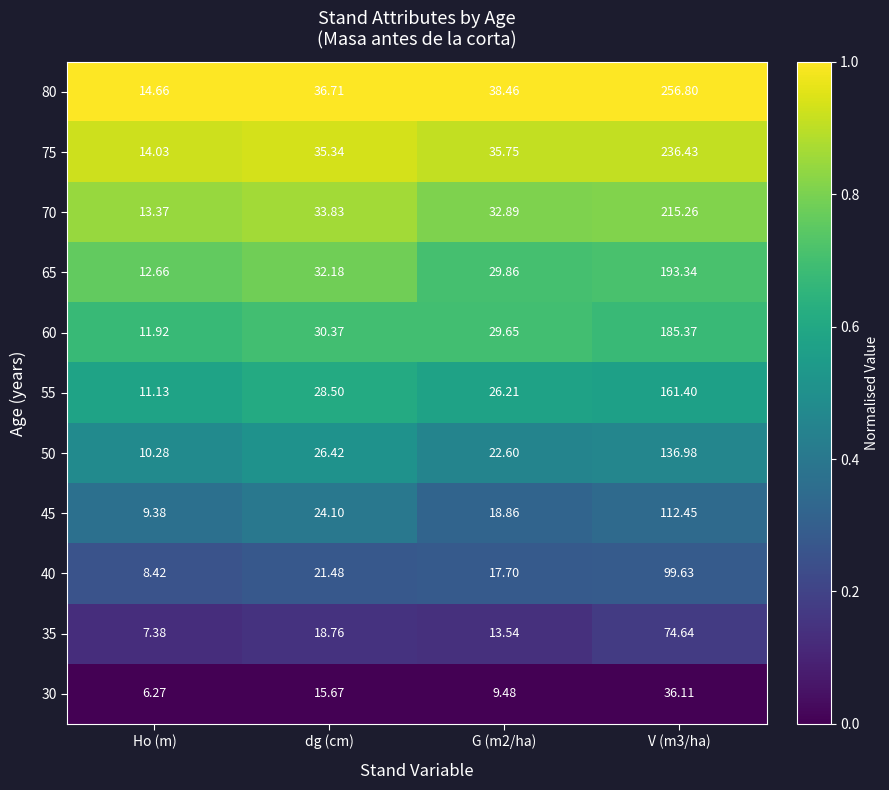

Count the number of data series in this chart.

11